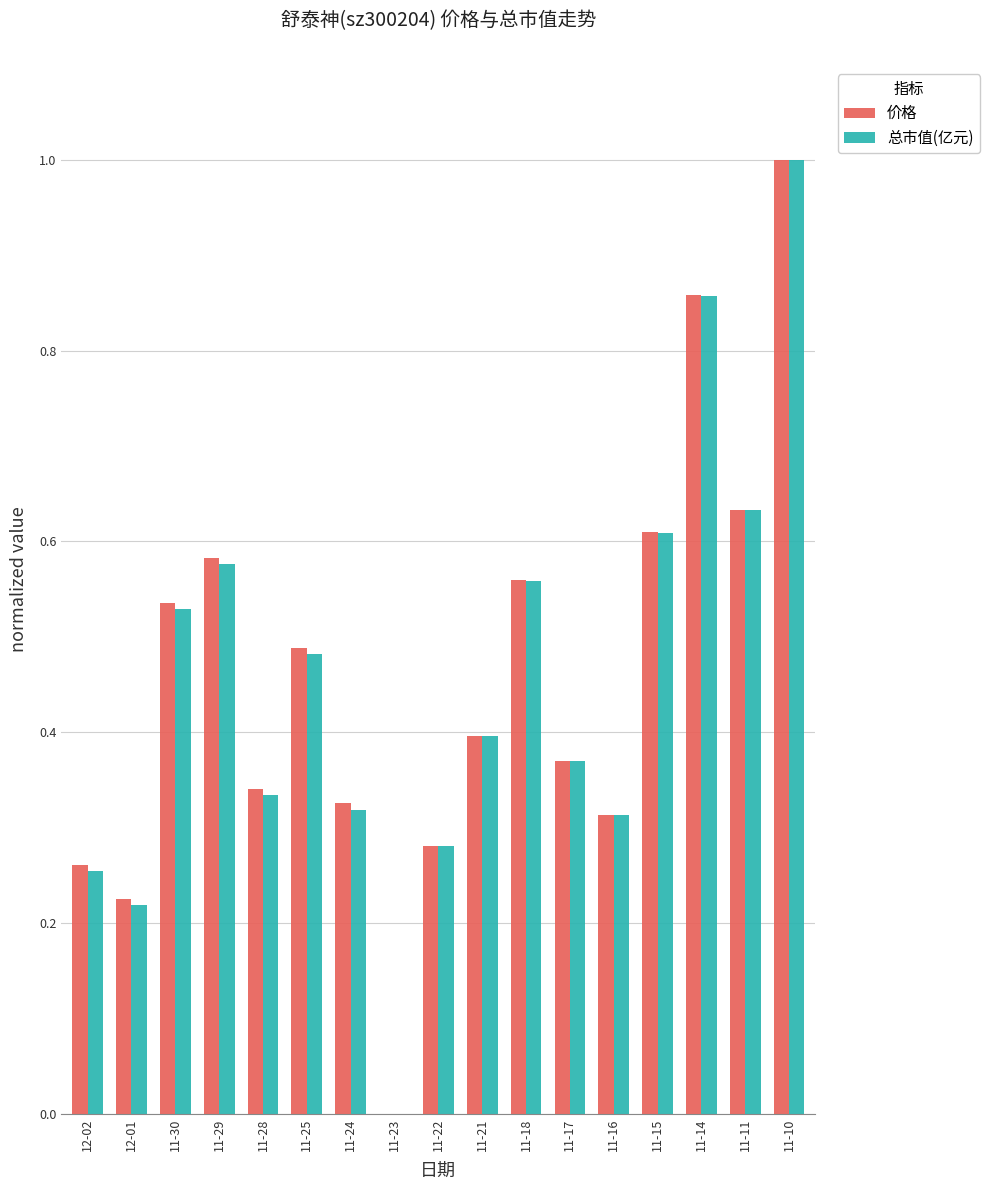

Which series changed the most between 11-29 and 11-24?

价格